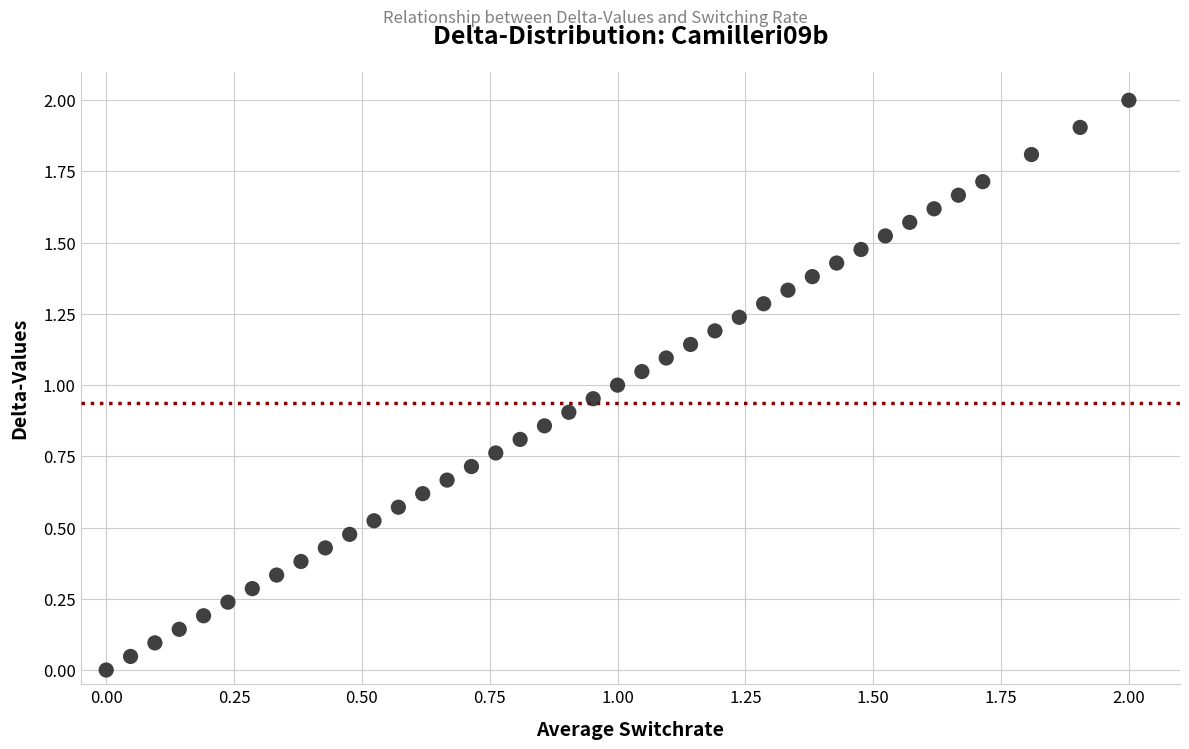

What is the range of X values (max minus min)?

2.0